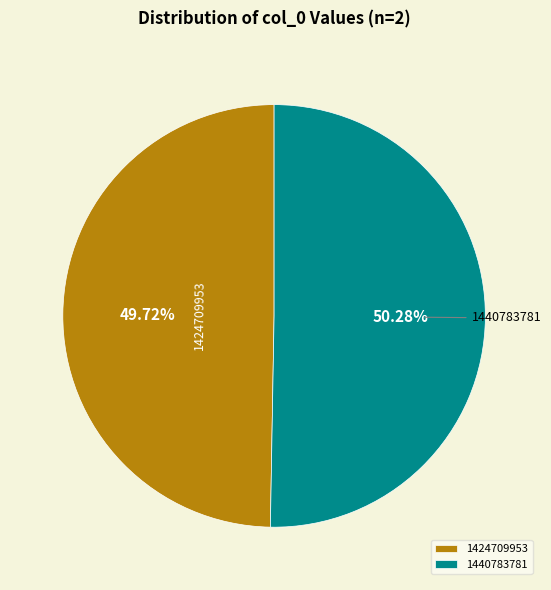

Count the number of slices in the pie.

2